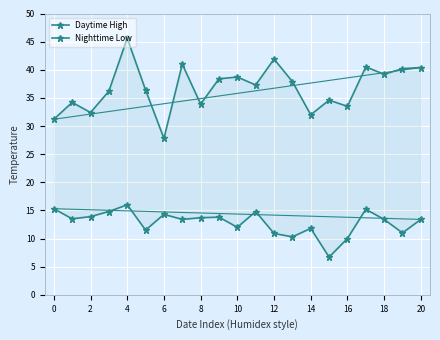

Reading left to right, extract all data points from this chart.

Daytime High: 31.2	34.2	32.4	36.2	45.6	36.4	27.8	41.0	33.9	38.4	38.7	37.3	41.9	37.9	32.0	34.6	33.5	40.5	39.2	40.2	40.4
Nighttime Low: 15.3	13.5	13.9	14.8	16.0	11.5	14.3	13.4	13.7	13.8	12.0	14.8	10.9	10.3	11.8	6.7	10.0	15.2	13.4	11.0	13.4